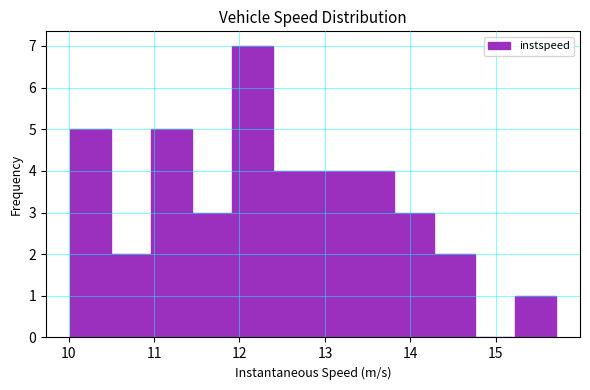

Reading left to right, transcribe this chart: for each bar, give the range it covers on the x-axis and its height. Neither the bar edges nor the heights are printed on the chart, so give them approximately, as read against the axes.

10.0 to 10.5: 5
10.5 to 11.0: 2
11.0 to 11.4: 5
11.4 to 11.9: 3
11.9 to 12.4: 7
12.4 to 12.9: 4
12.9 to 13.3: 4
13.3 to 13.8: 4
13.8 to 14.3: 3
14.3 to 14.8: 2
14.8 to 15.2: 0
15.2 to 15.7: 1